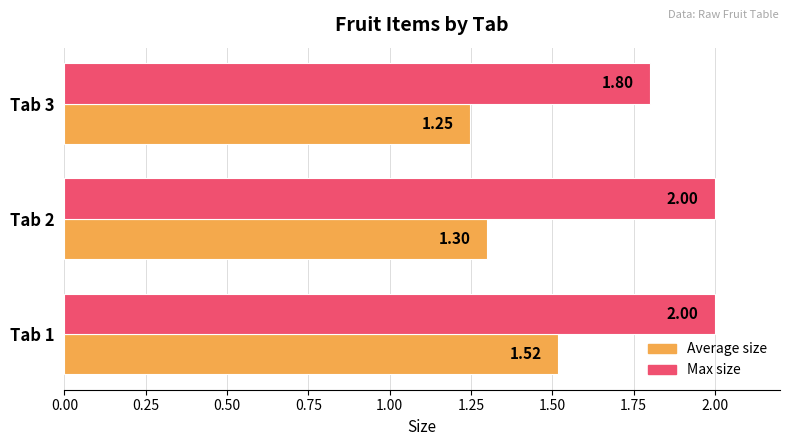

List the series in order of their peak value, lowest first.

Average size, Max size